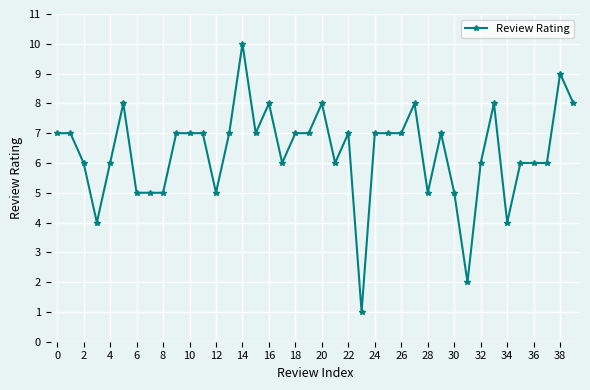

True or false: there are more than 1 points higher than both neighbors.

True